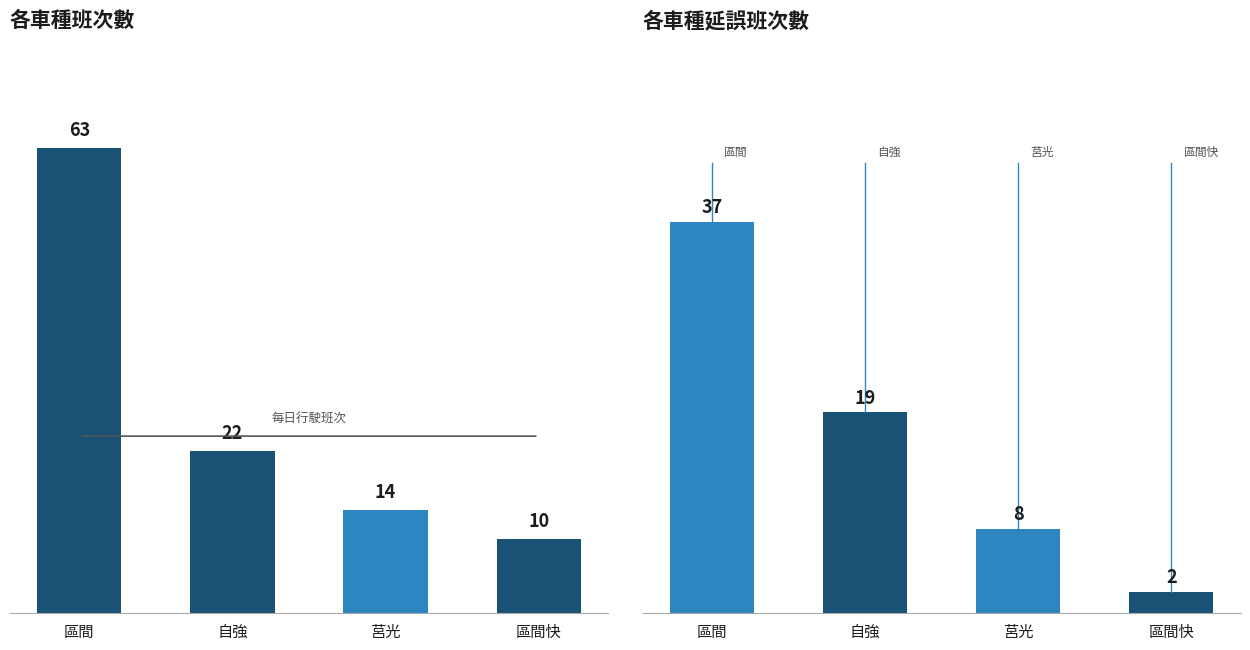

What is the difference between the highest and lowest values at 區間快?

8